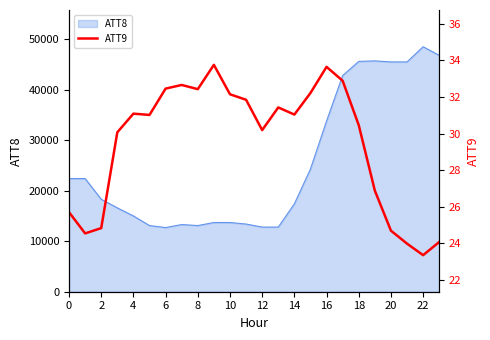

What is the highest value of the ATT8 series?

48500